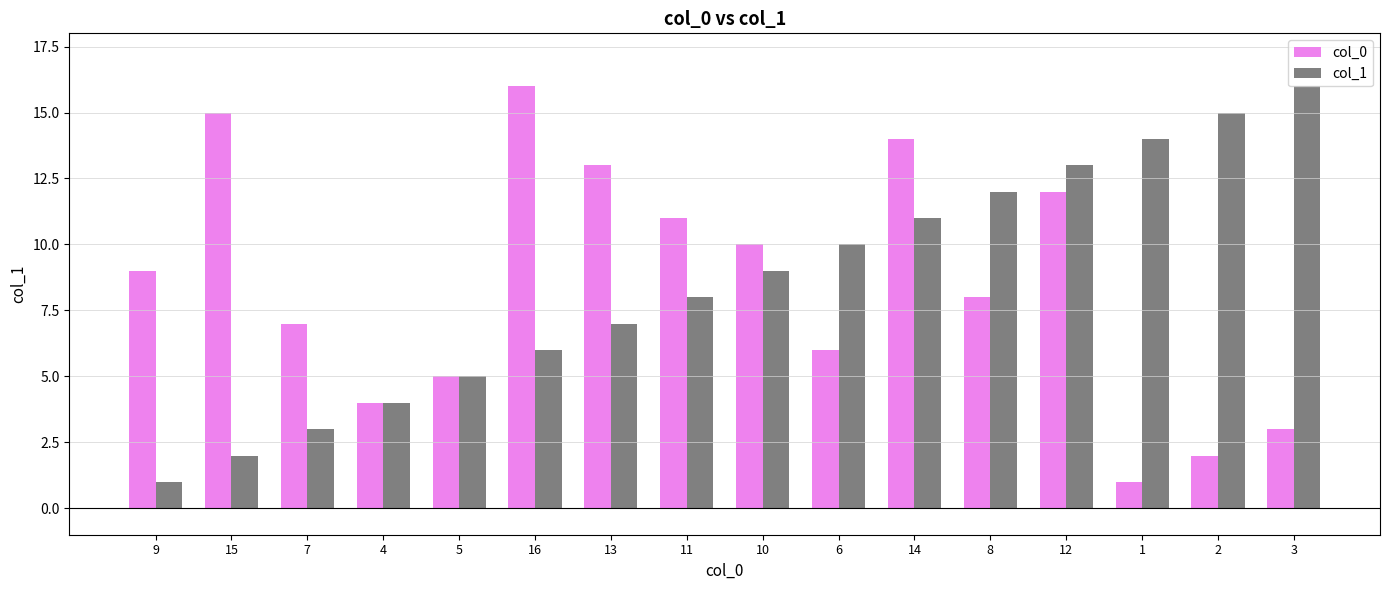

At which label is col_1 closest to 8?

11